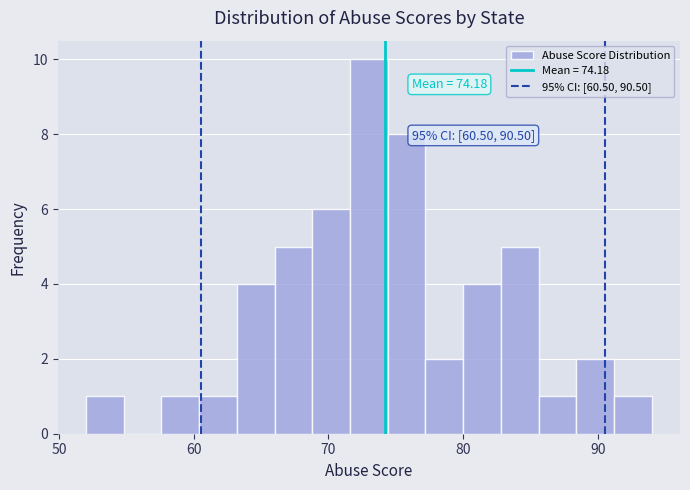

Read against the x-axis, roughly where is the centre of the tallest bar?

73